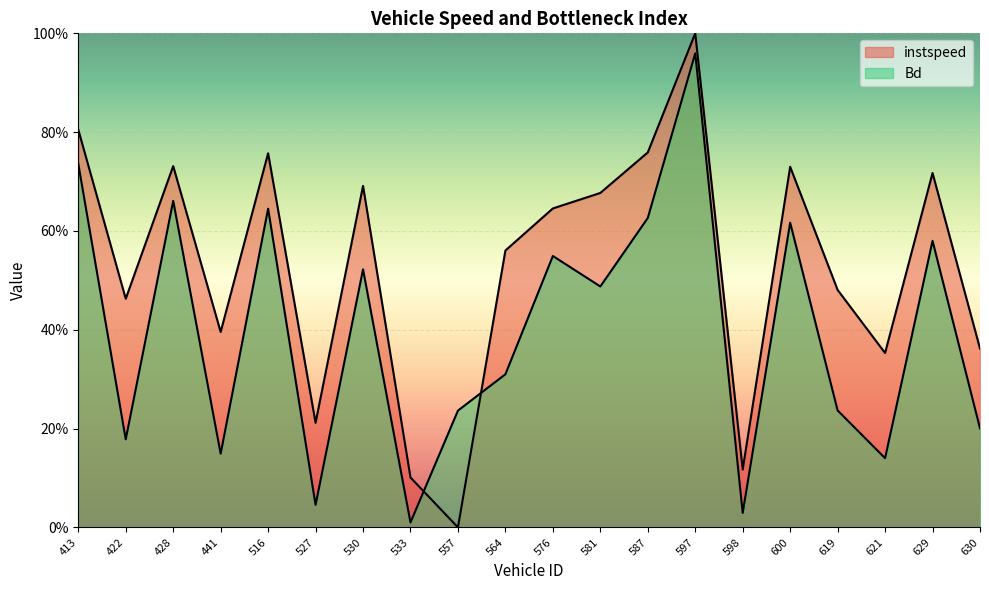

How many categories are shown in the chart?

20